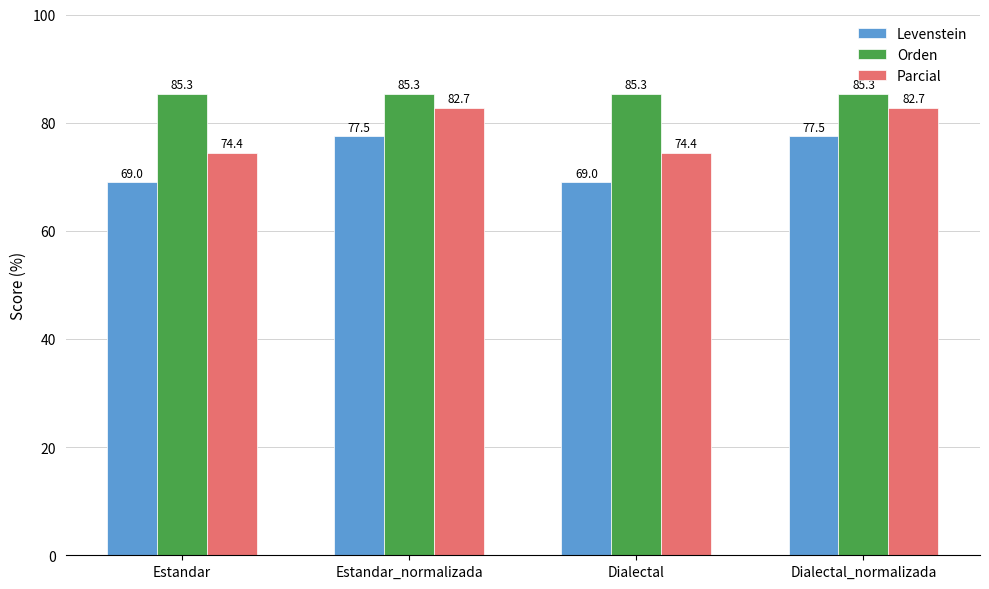

What is the value of the Levenstein bar at the 4th from the left?

77.5